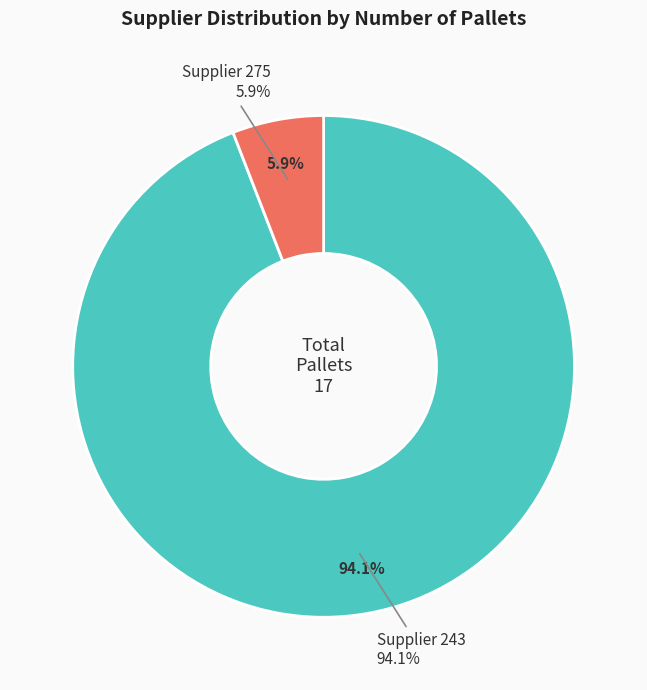

Rank the categories by value from highest to lowest.

243, 275